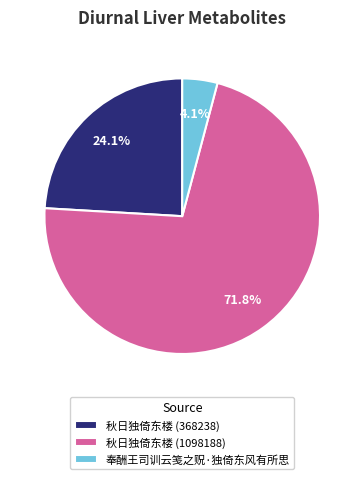

Rank the categories by value from lowest to highest.

奉酬王司训云笺之贶·独倚东风有所思, 秋日独倚东楼 (368238), 秋日独倚东楼 (1098188)